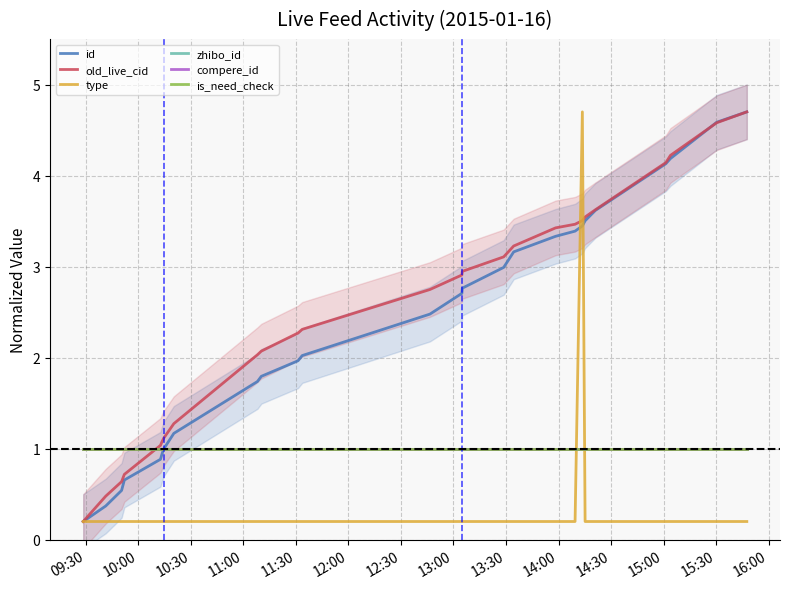

Which series has the largest range (max minus min)?

id